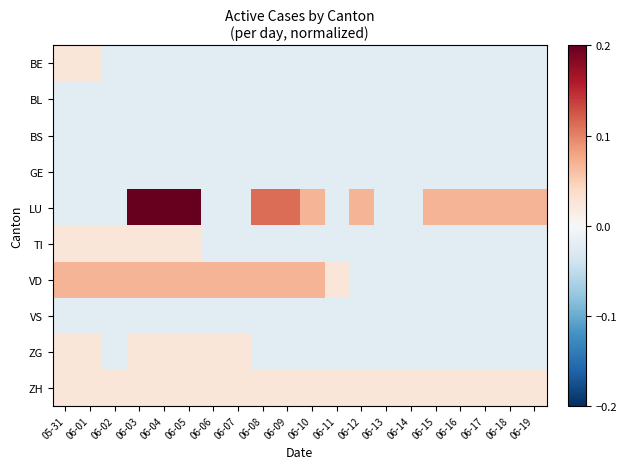

Reading right to left, transcribe all the data shown in this chart.

BE: 06-19=-0.0	06-18=-0.0	06-17=-0.0	06-16=-0.0	06-15=-0.0	06-14=-0.0	06-13=-0.0	06-12=-0.0	06-11=-0.0	06-10=-0.0	06-09=-0.0	06-08=-0.0	06-07=-0.0	06-06=-0.0	06-05=-0.0	06-04=-0.0	06-03=-0.0	06-02=-0.0	06-01=0.0	05-31=0.0
BL: 06-19=-0.0	06-18=-0.0	06-17=-0.0	06-16=-0.0	06-15=-0.0	06-14=-0.0	06-13=-0.0	06-12=-0.0	06-11=-0.0	06-10=-0.0	06-09=-0.0	06-08=-0.0	06-07=-0.0	06-06=-0.0	06-05=-0.0	06-04=-0.0	06-03=-0.0	06-02=-0.0	06-01=-0.0	05-31=-0.0
BS: 06-19=-0.0	06-18=-0.0	06-17=-0.0	06-16=-0.0	06-15=-0.0	06-14=-0.0	06-13=-0.0	06-12=-0.0	06-11=-0.0	06-10=-0.0	06-09=-0.0	06-08=-0.0	06-07=-0.0	06-06=-0.0	06-05=-0.0	06-04=-0.0	06-03=-0.0	06-02=-0.0	06-01=-0.0	05-31=-0.0
GE: 06-19=-0.0	06-18=-0.0	06-17=-0.0	06-16=-0.0	06-15=-0.0	06-14=-0.0	06-13=-0.0	06-12=-0.0	06-11=-0.0	06-10=-0.0	06-09=-0.0	06-08=-0.0	06-07=-0.0	06-06=-0.0	06-05=-0.0	06-04=-0.0	06-03=-0.0	06-02=-0.0	06-01=-0.0	05-31=-0.0
LU: 06-19=0.1	06-18=0.1	06-17=0.1	06-16=0.1	06-15=0.1	06-14=-0.0	06-13=-0.0	06-12=0.1	06-11=-0.0	06-10=0.1	06-09=0.1	06-08=0.1	06-07=-0.0	06-06=-0.0	06-05=0.2	06-04=0.2	06-03=0.2	06-02=-0.0	06-01=-0.0	05-31=-0.0
TI: 06-19=-0.0	06-18=-0.0	06-17=-0.0	06-16=-0.0	06-15=-0.0	06-14=-0.0	06-13=-0.0	06-12=-0.0	06-11=-0.0	06-10=-0.0	06-09=-0.0	06-08=-0.0	06-07=-0.0	06-06=-0.0	06-05=0.0	06-04=0.0	06-03=0.0	06-02=0.0	06-01=0.0	05-31=0.0
VD: 06-19=-0.0	06-18=-0.0	06-17=-0.0	06-16=-0.0	06-15=-0.0	06-14=-0.0	06-13=-0.0	06-12=-0.0	06-11=0.0	06-10=0.1	06-09=0.1	06-08=0.1	06-07=0.1	06-06=0.1	06-05=0.1	06-04=0.1	06-03=0.1	06-02=0.1	06-01=0.1	05-31=0.1
VS: 06-19=-0.0	06-18=-0.0	06-17=-0.0	06-16=-0.0	06-15=-0.0	06-14=-0.0	06-13=-0.0	06-12=-0.0	06-11=-0.0	06-10=-0.0	06-09=-0.0	06-08=-0.0	06-07=-0.0	06-06=-0.0	06-05=-0.0	06-04=-0.0	06-03=-0.0	06-02=-0.0	06-01=-0.0	05-31=-0.0
ZG: 06-19=-0.0	06-18=-0.0	06-17=-0.0	06-16=-0.0	06-15=-0.0	06-14=-0.0	06-13=-0.0	06-12=-0.0	06-11=-0.0	06-10=-0.0	06-09=-0.0	06-08=-0.0	06-07=0.0	06-06=0.0	06-05=0.0	06-04=0.0	06-03=0.0	06-02=-0.0	06-01=0.0	05-31=0.0
ZH: 06-19=0.0	06-18=0.0	06-17=0.0	06-16=0.0	06-15=0.0	06-14=0.0	06-13=0.0	06-12=0.0	06-11=0.0	06-10=0.0	06-09=0.0	06-08=0.0	06-07=0.0	06-06=0.0	06-05=0.0	06-04=0.0	06-03=0.0	06-02=0.0	06-01=0.0	05-31=0.0